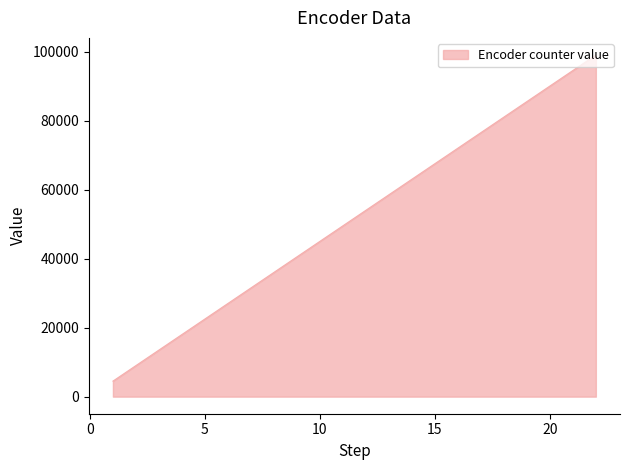

What is the minimum value shown in the chart?

4500.0